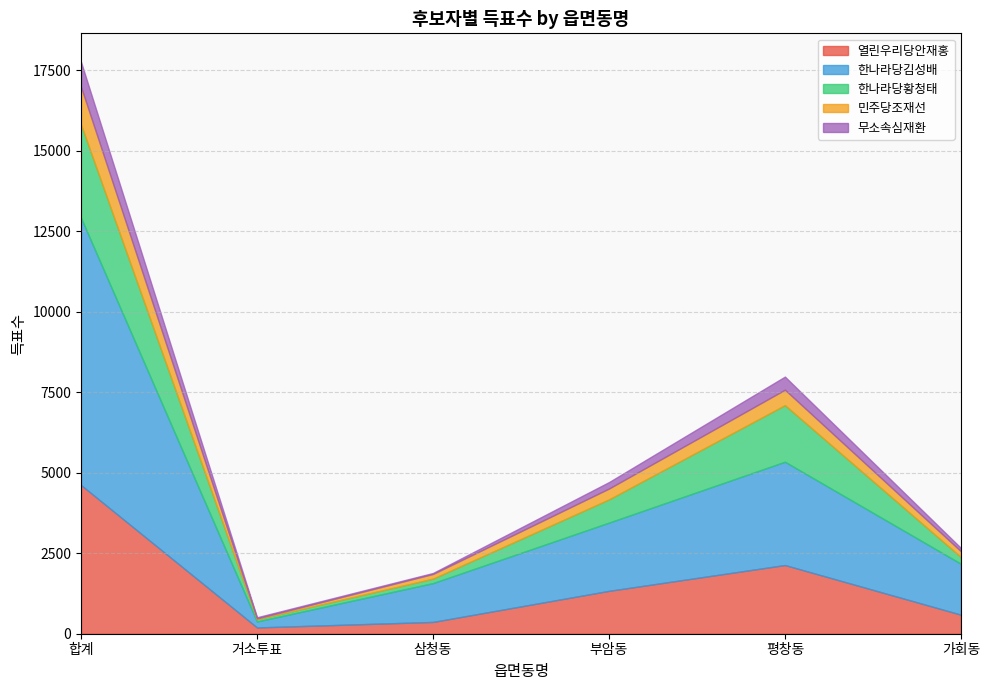

True or false: 열린우리당안재홍 and 한나라당황청태 intersect in this chart.

False